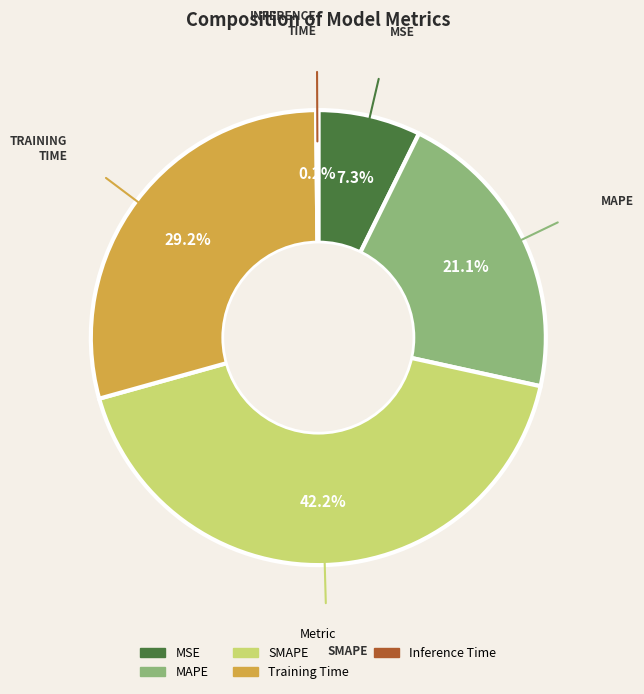

Between MSE and SMAPE, which is larger?

SMAPE